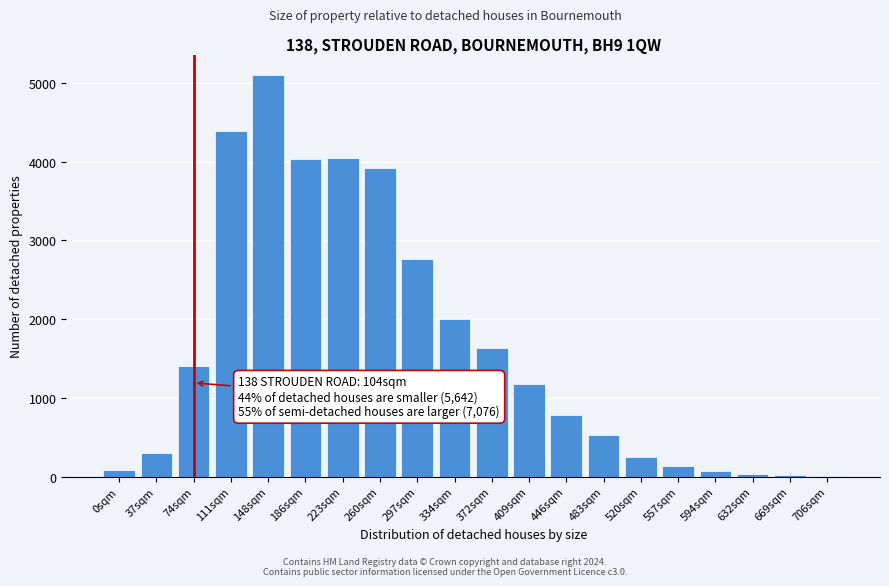

At which category does the chart reach its peak across all series?

148sqm